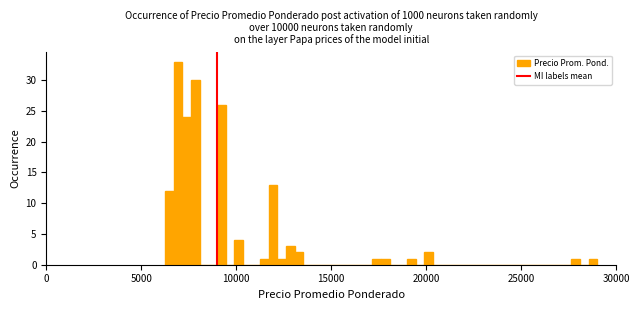

Read against the x-axis, roughly where is the centre of the tallest bar?

7000